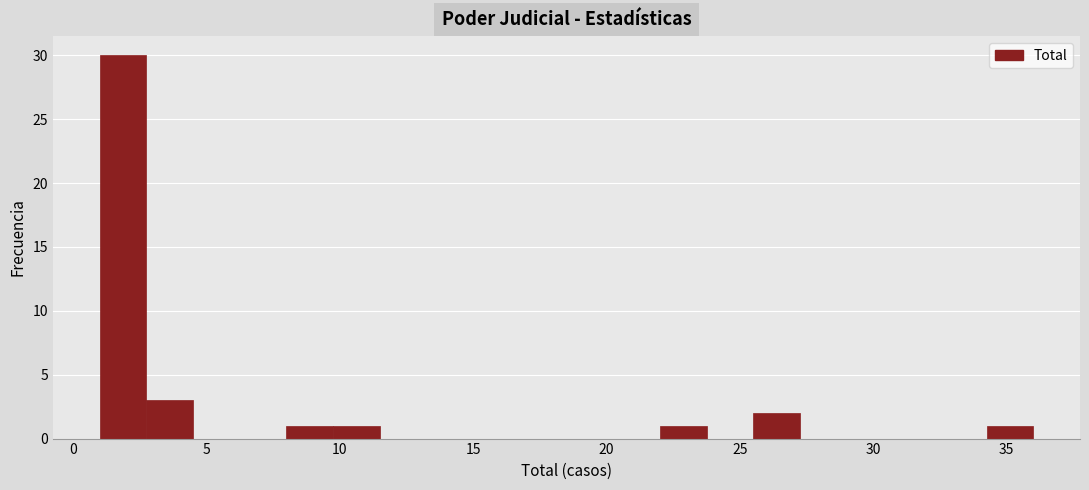

Around what value on the x-axis is the tallest bar? Give the approximate position of its centre, as read against the axis.

2.0